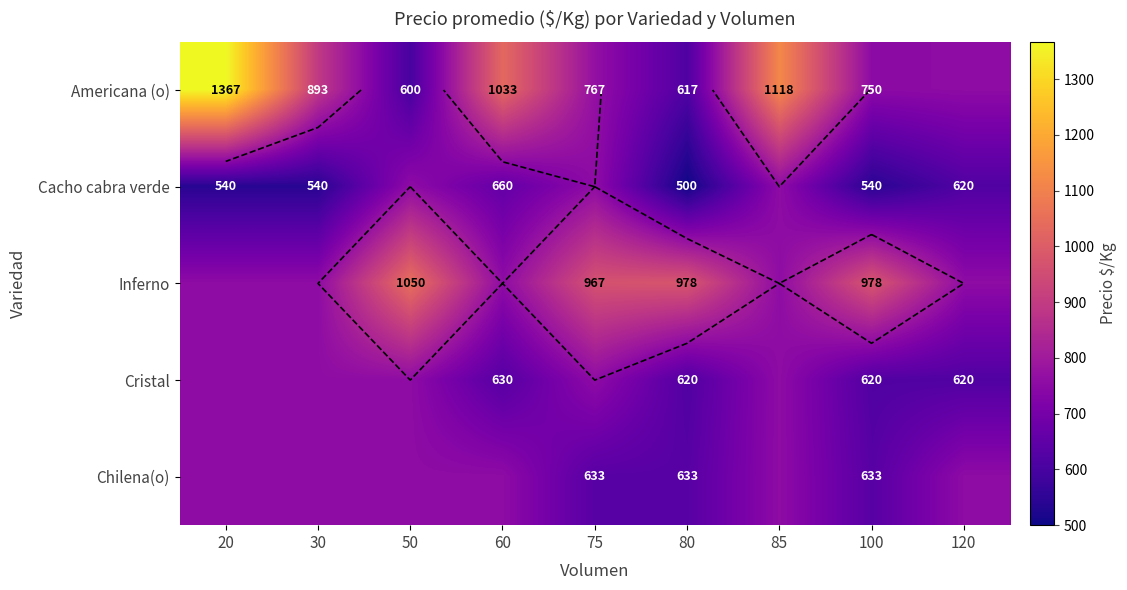

Which has a higher value, 75 or 60?

60